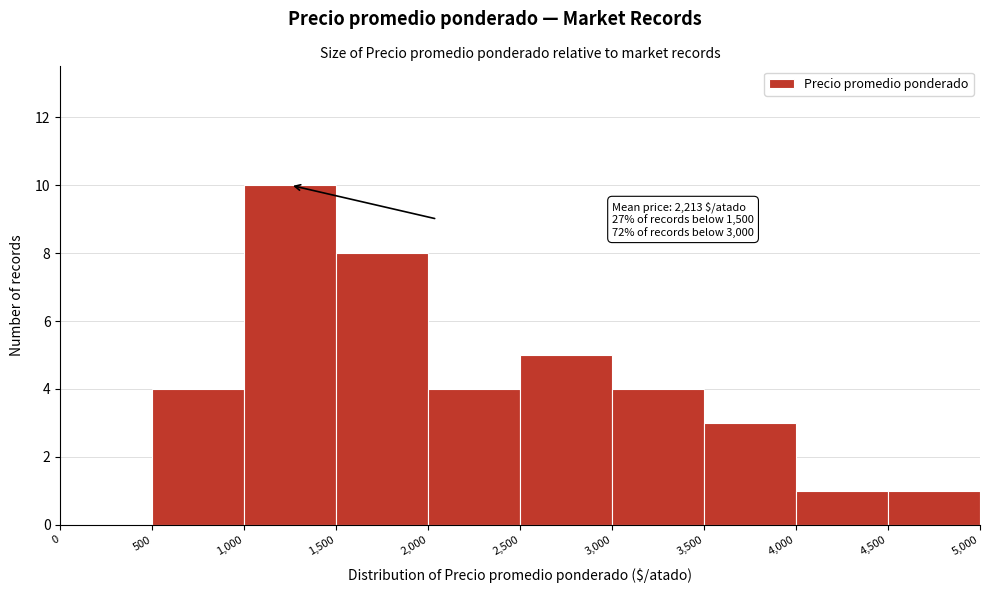

Which range on the x-axis has the tallest bar?

1,000 to 1,500